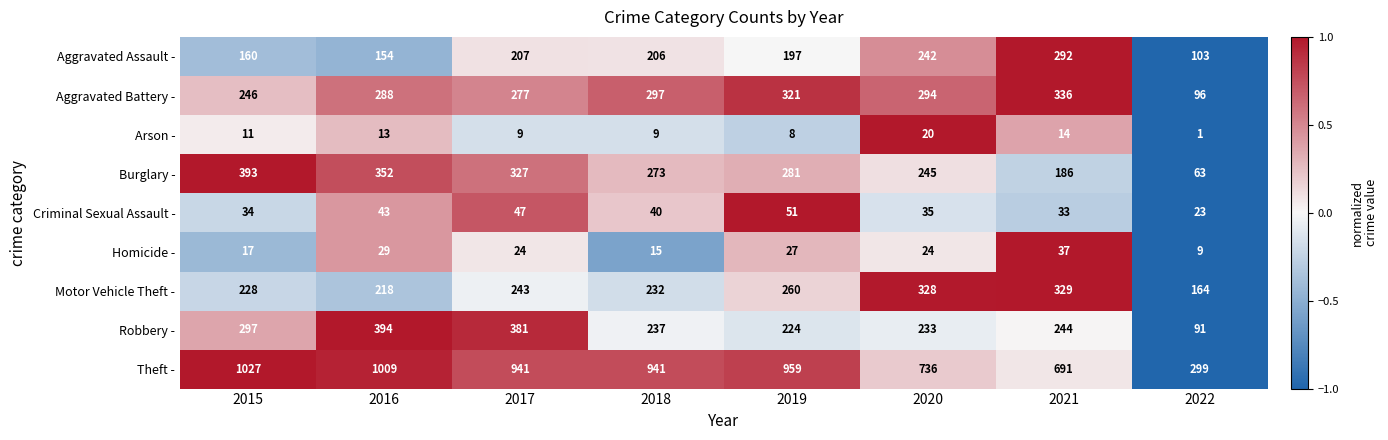

What is the lowest value of the Homicide - series?

9